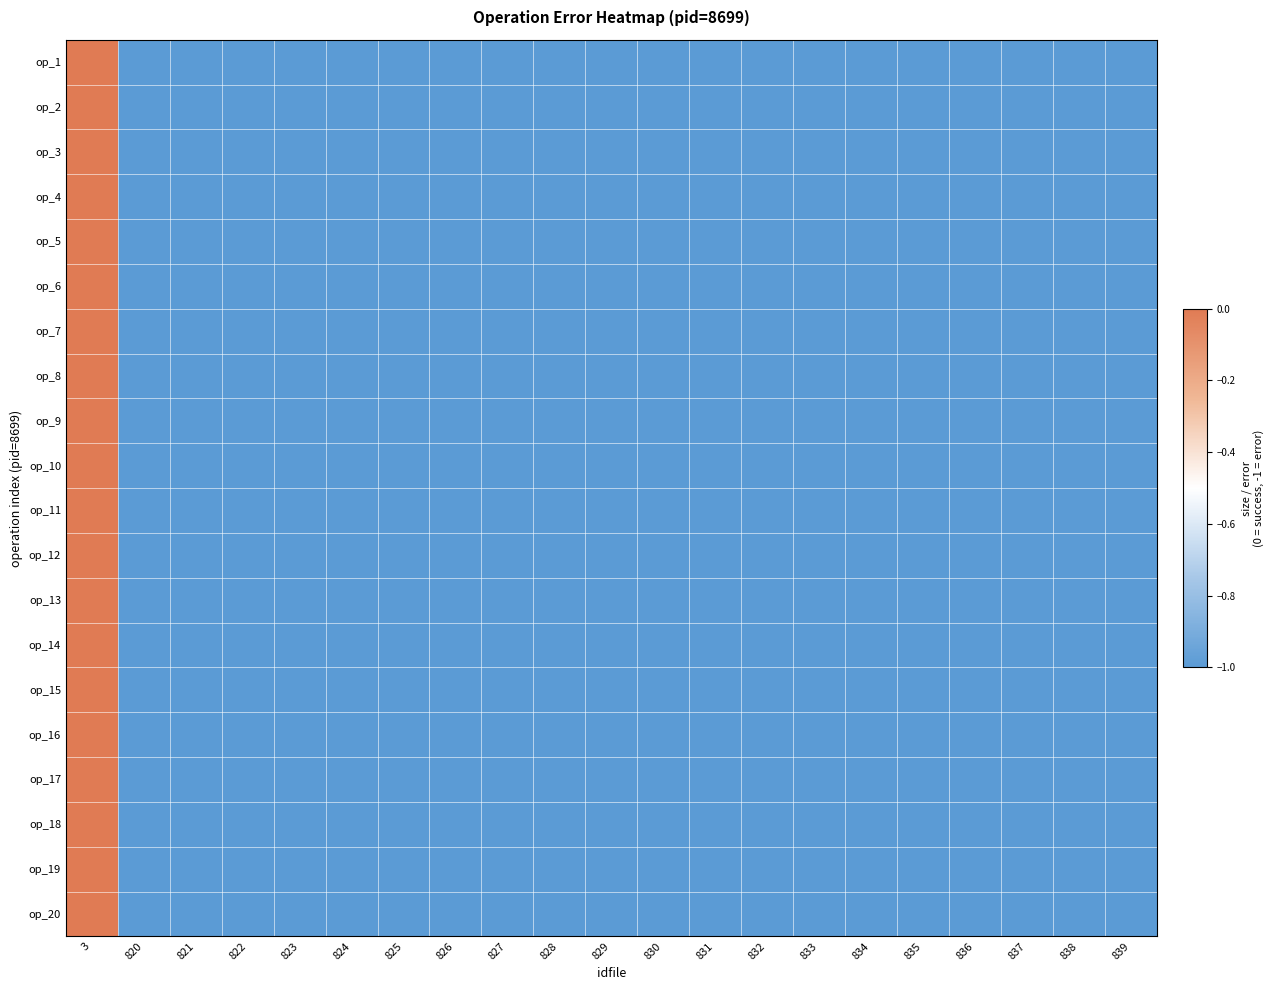

What is the total value across all series at 839?

-20